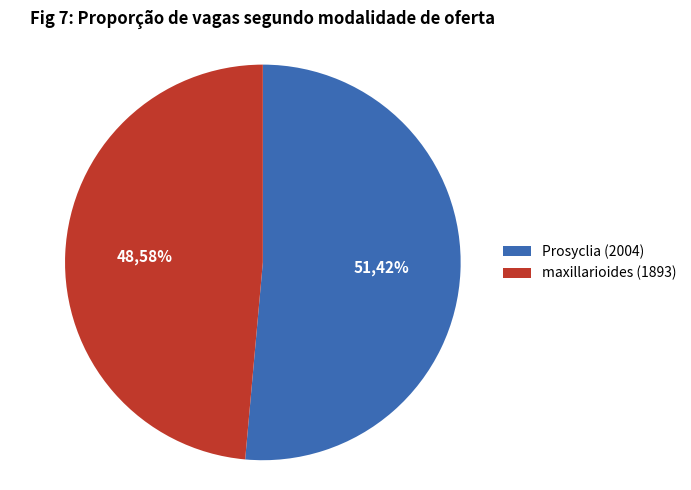

To the nearest percent, what portion does maxillarioides (1893) represent?

49%